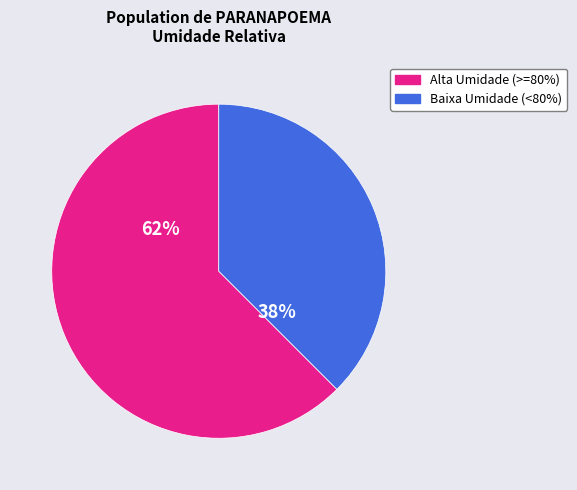

The Baixa Umidade (<80%) slice represents 32% of the pie. True or false?

False